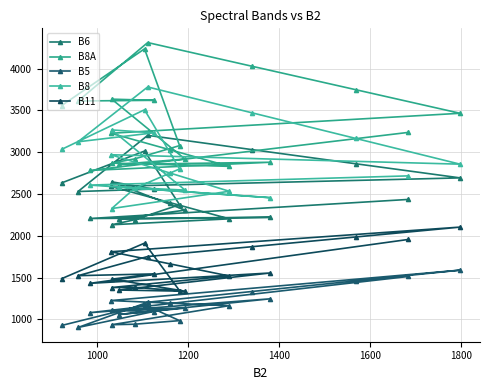

How many interior local peaks does the B8 series have?

5